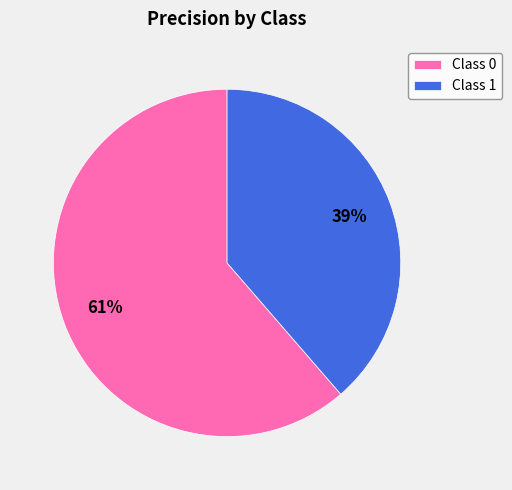

What percentage is the Class 1 slice, to the nearest percent?

39%